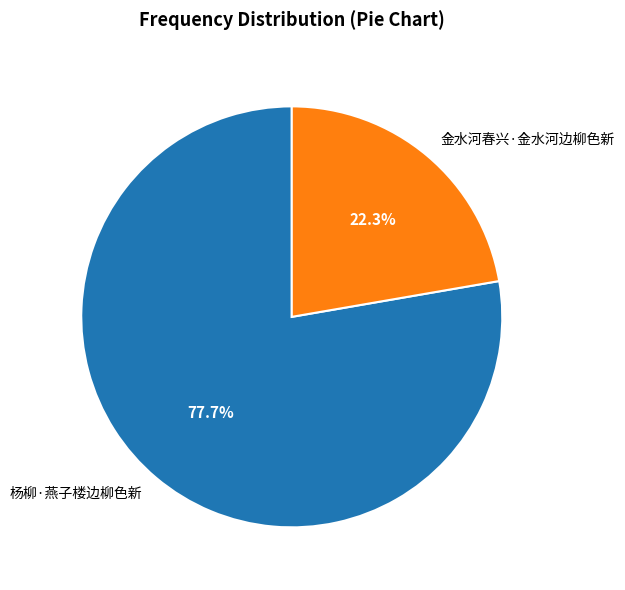

To the nearest percent, what is the difference between the largest and smallest slice percentages?

55%